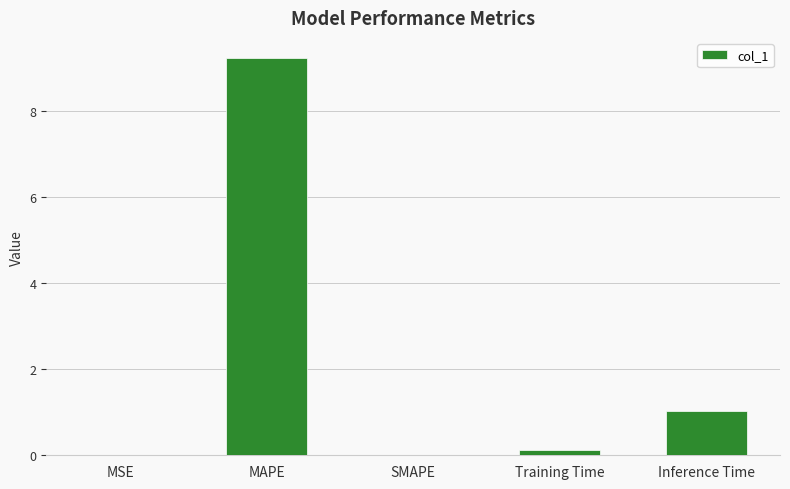

Where is the data nearest to the value 4?

Inference Time